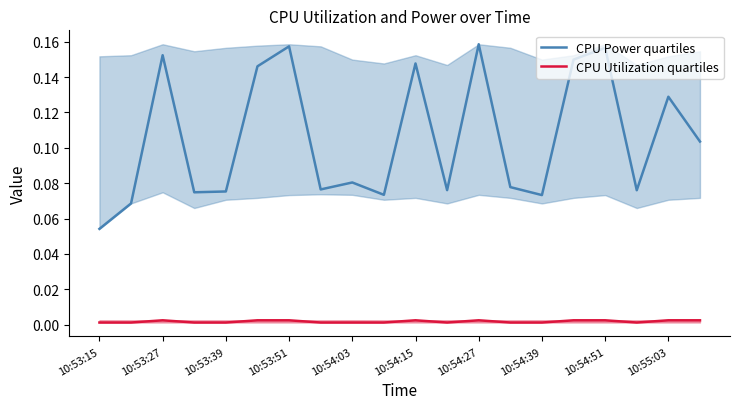

Which series has the largest total across all categories?

CPU Power quartiles